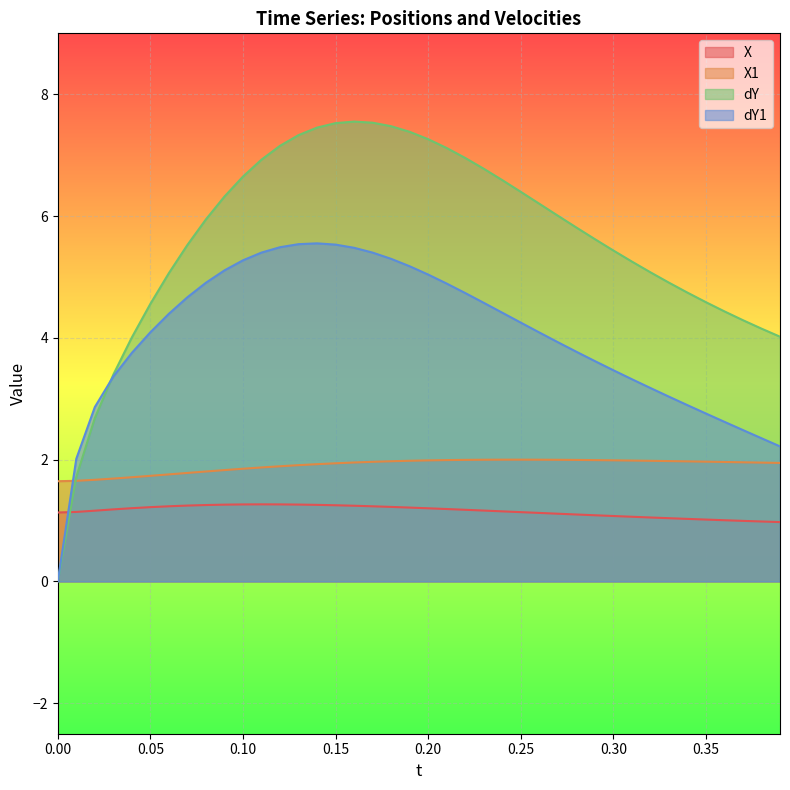

How many interior local peaks does the dY series have?

1